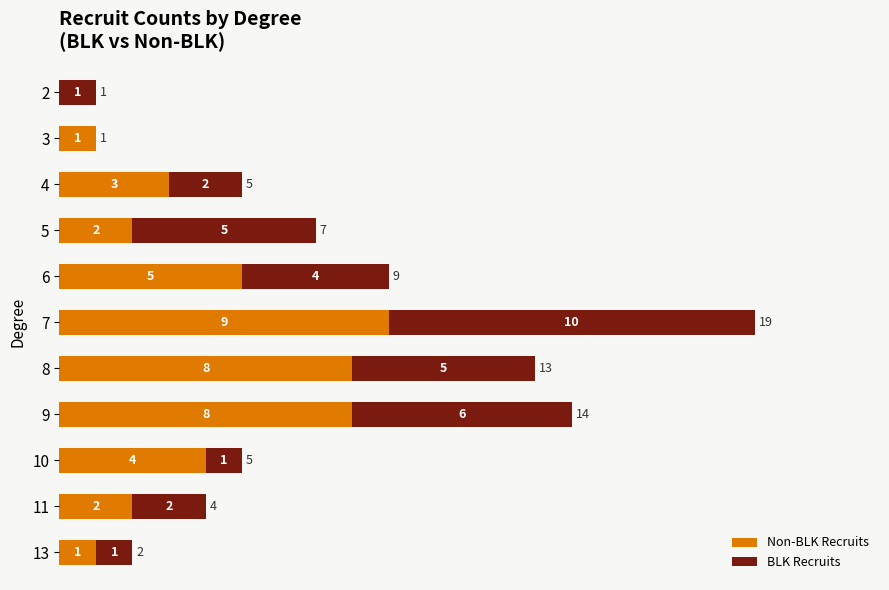

At which category is the sum across all series the highest?

7